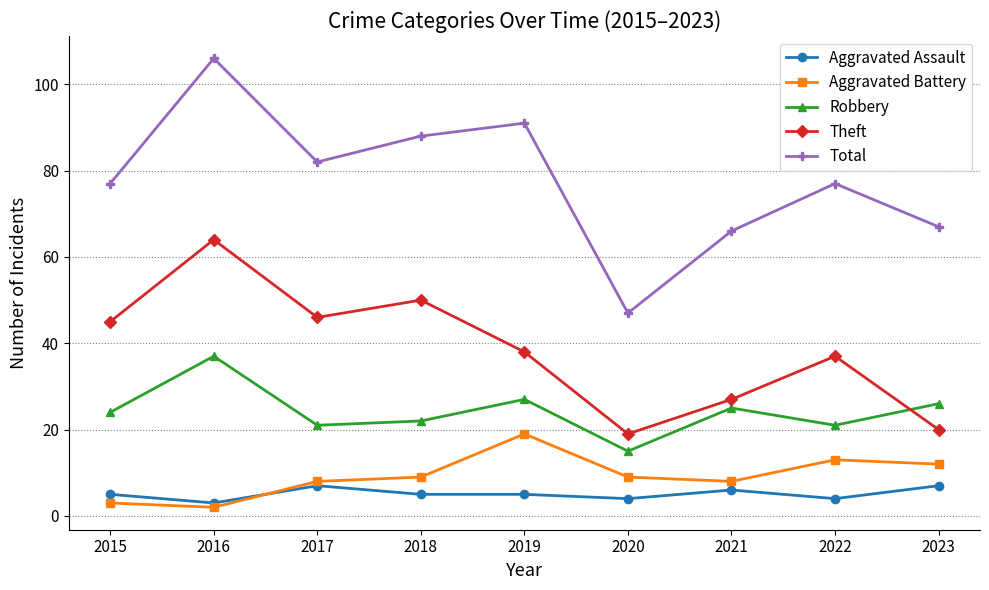

List the series in order of their peak value, lowest first.

Aggravated Assault, Aggravated Battery, Robbery, Theft, Total